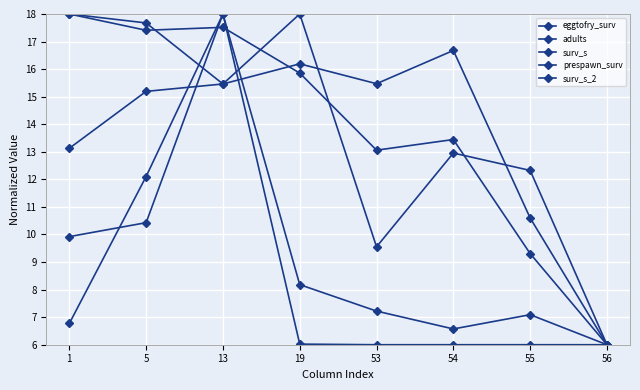

True or false: surv_s_2 has more than 2 interior local peaks.

False